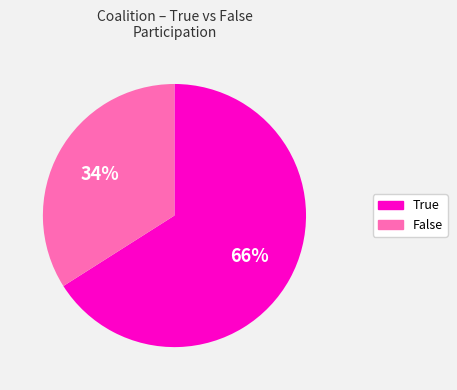

Is there any slice that represents more than half of the pie?

Yes